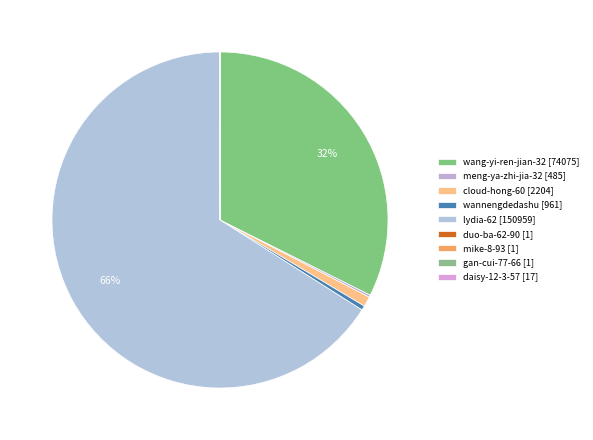

Is duo-ba-62-90 the majority of the pie?

No